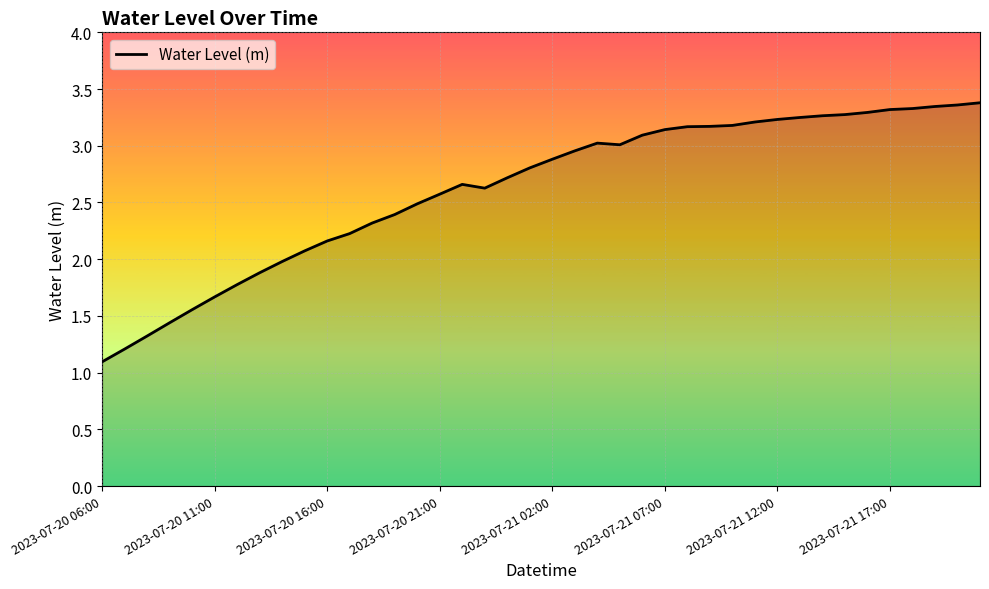

How many lines are shown in the chart?

1